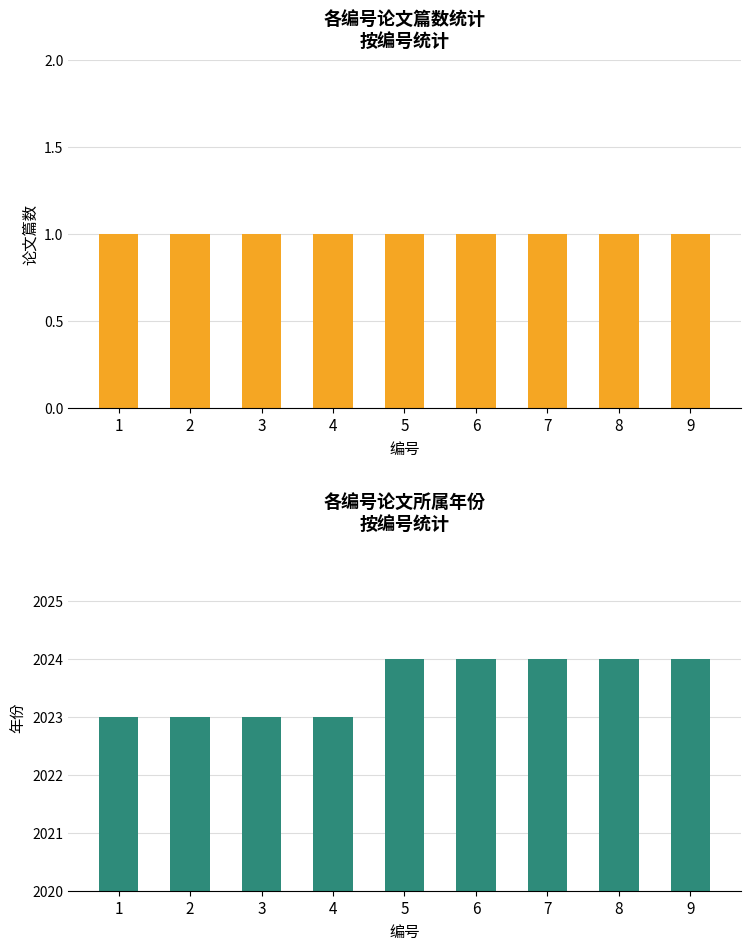

What is the greatest value displayed?

2024